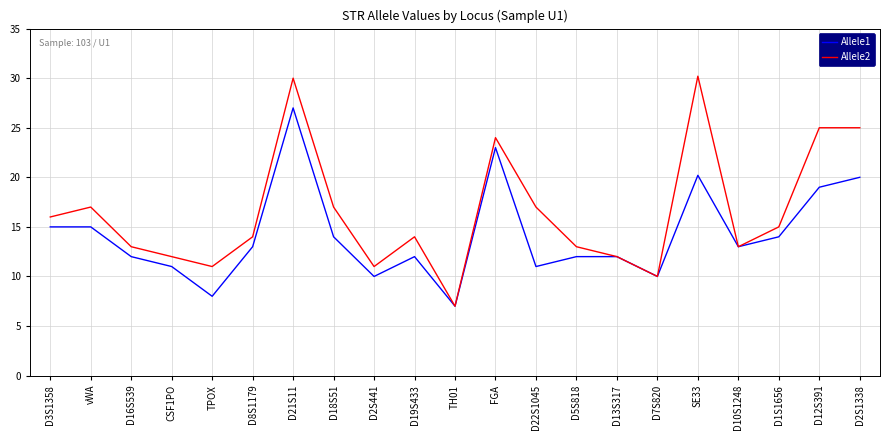

What is the greatest value displayed?

30.2